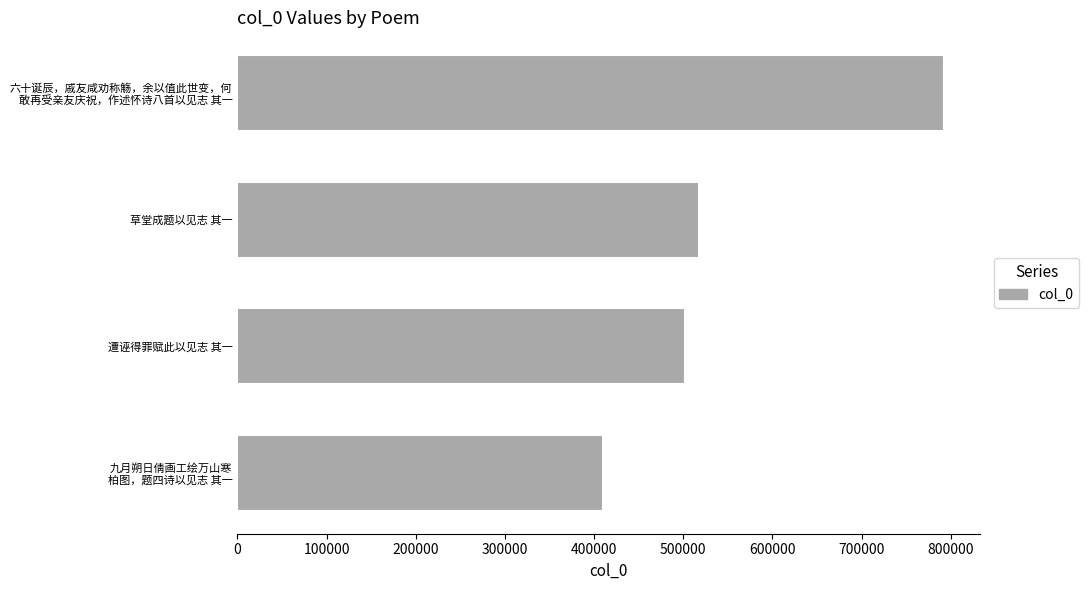

At which label is the value closest to 601320?

草堂成题以见志 其一